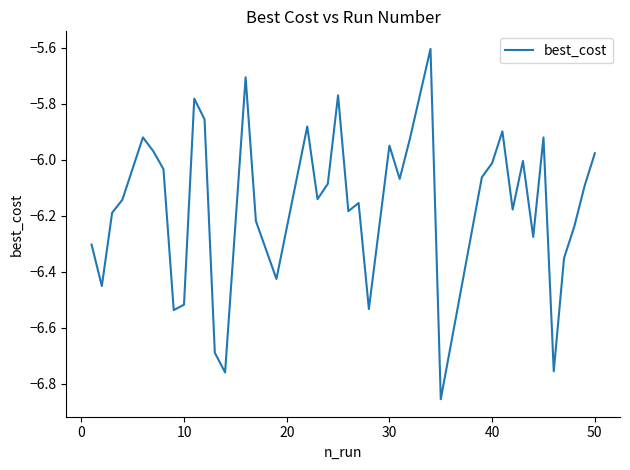

What is the maximum value shown in the chart?

-5.6